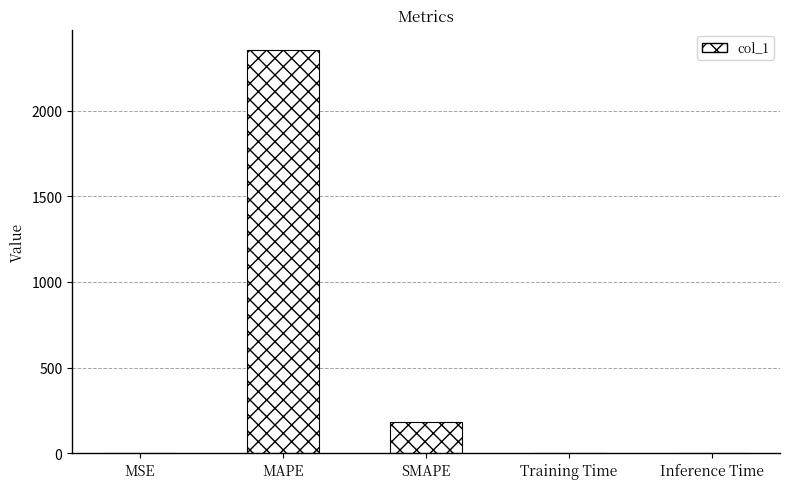

The value at MSE is 0.0. True or false?

True